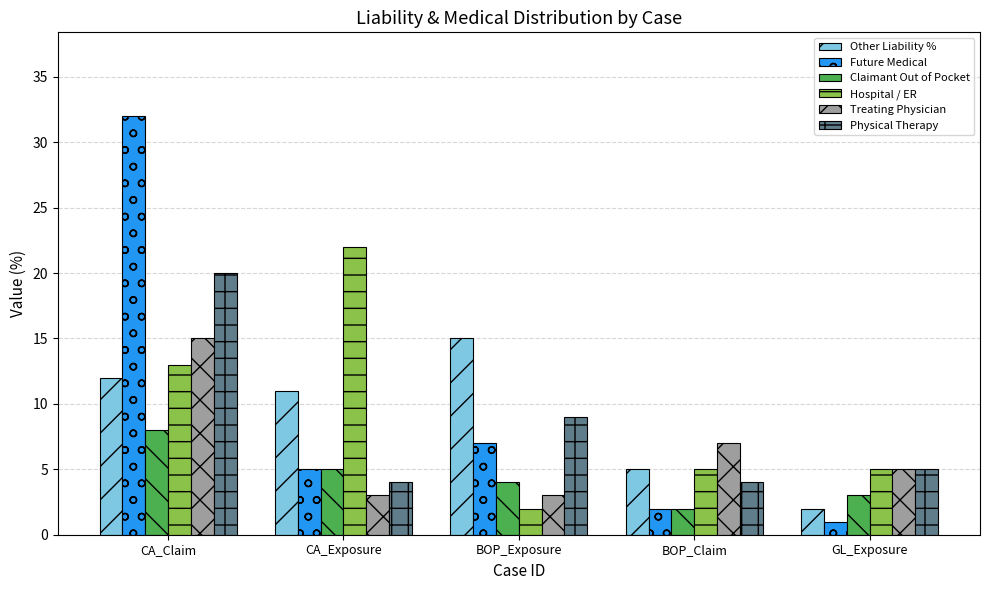

What position from the right is BOP_Claim?

2